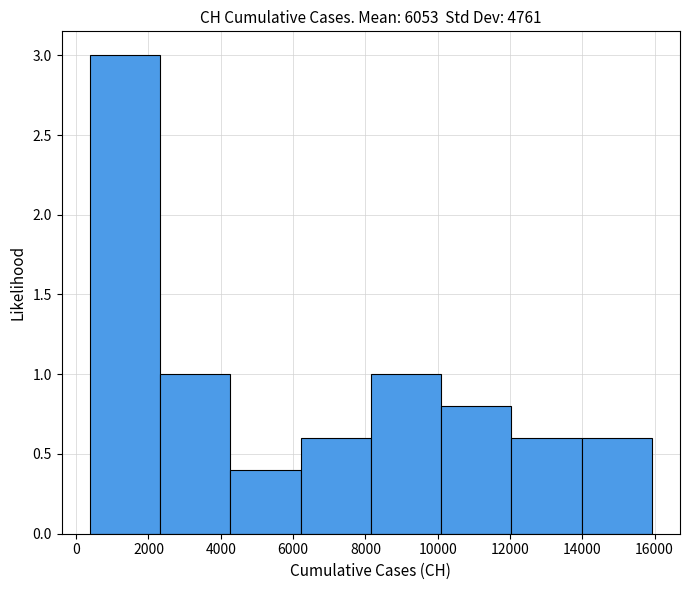

How tall is the bar that spans 2400 to 4200 on the x-axis? Neither the bar edges nor the heights are printed on the chart, so give them approximately, as read against the axes.

1.0